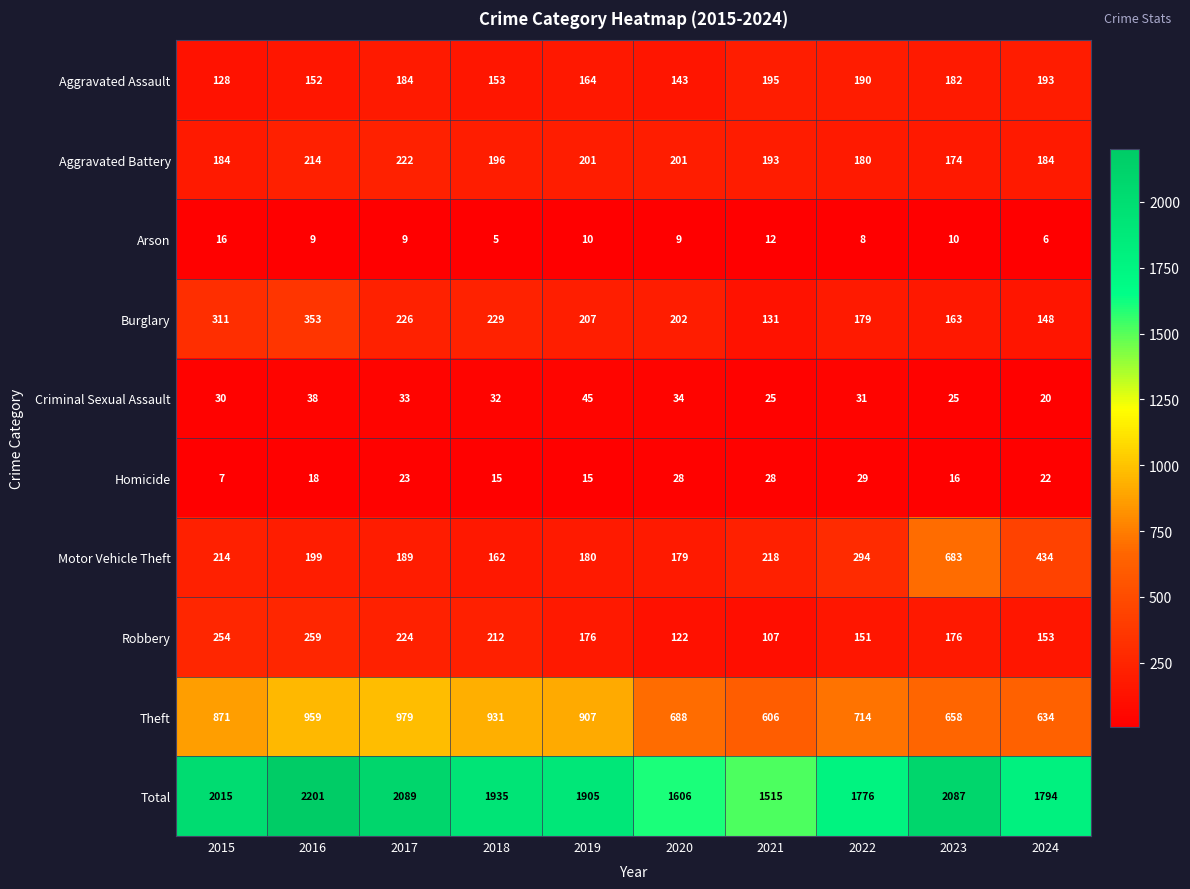

Read the Theft value at 2020.

688